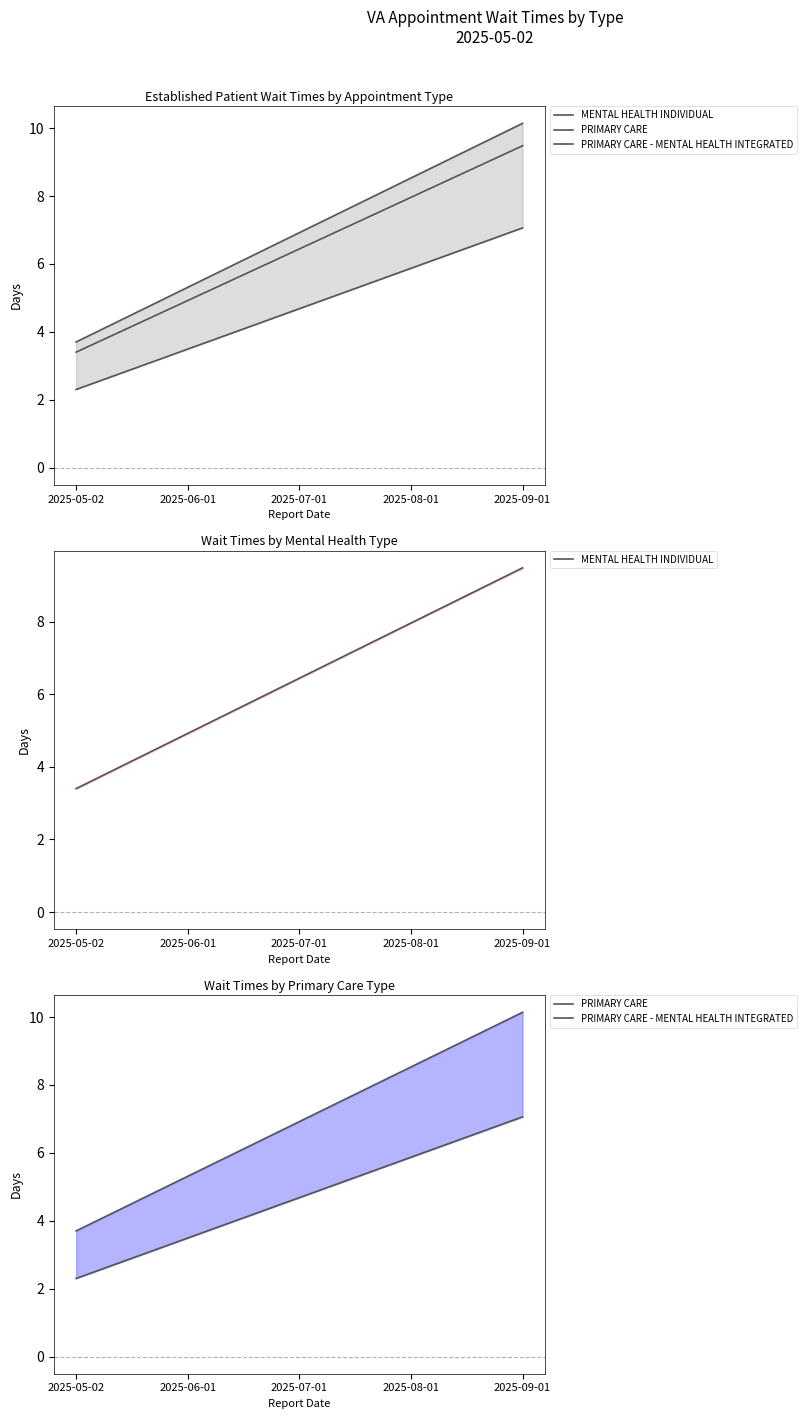

List the labels in order of PRIMARY CARE value, largest first.

2025-09-01, 2025-08-01, 2025-07-01, 2025-06-01, 2025-05-02